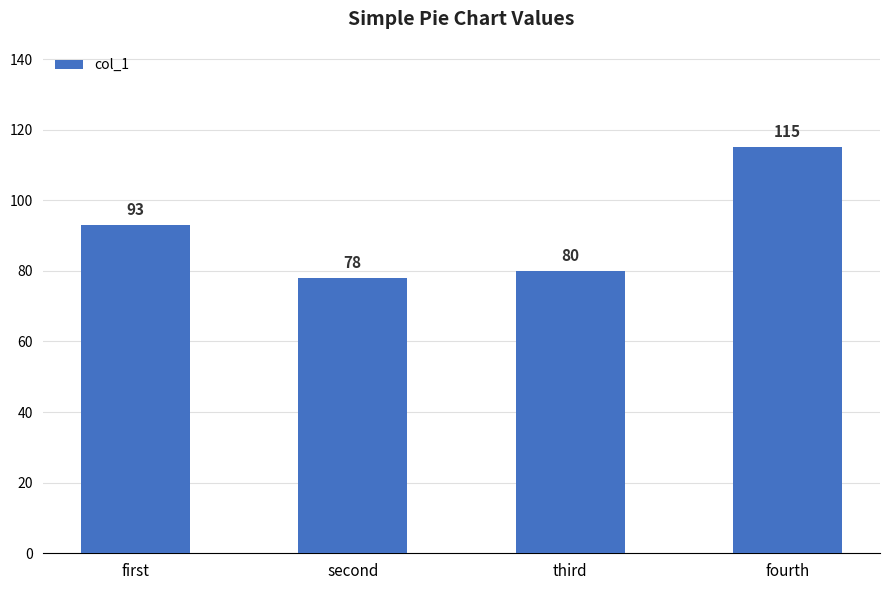

What is the sum of the values at first and fourth?

208